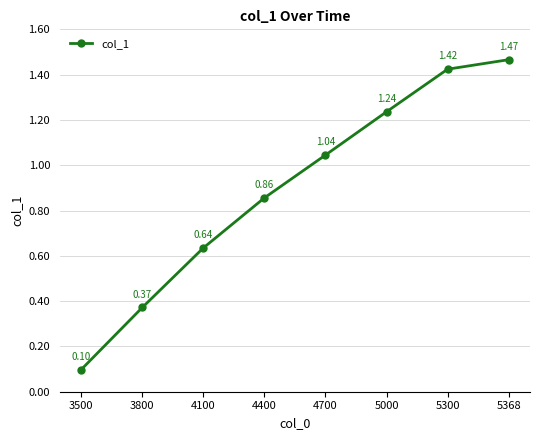

What is the approximate value at 3500?

0.1